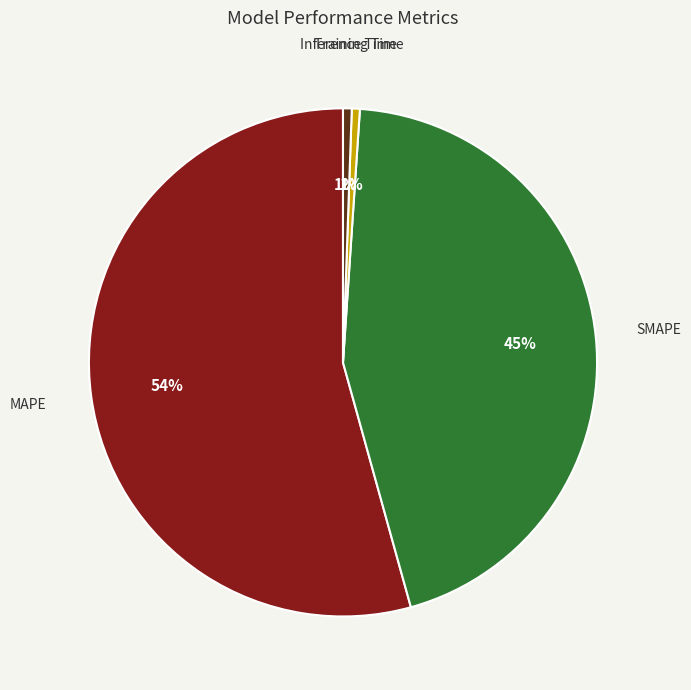

To the nearest percent, what portion does Inference Time represent?

1%